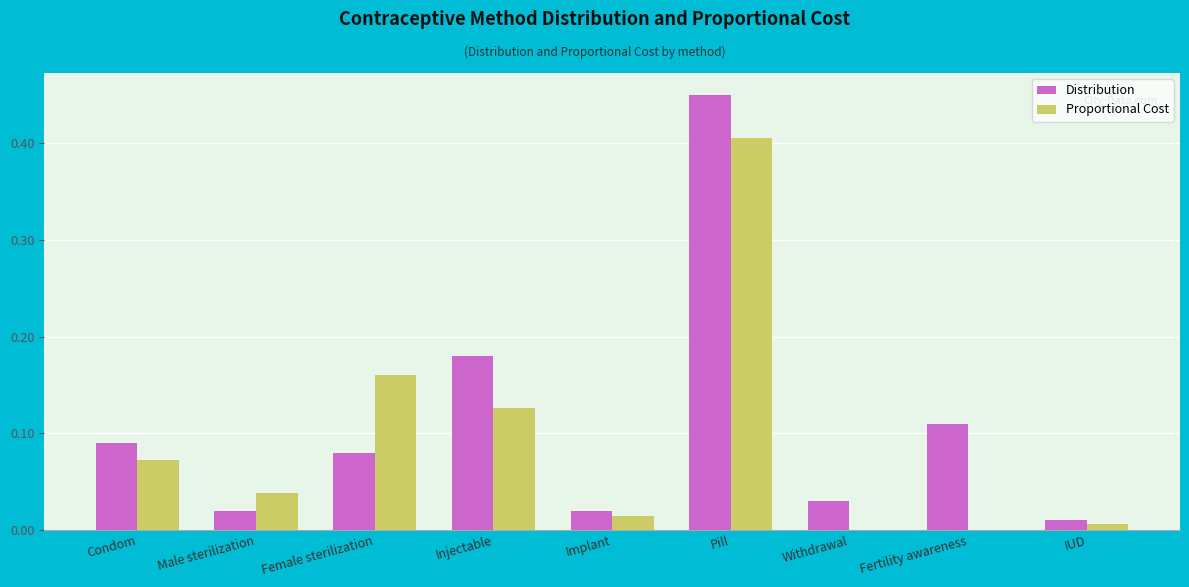

What is the sum of all Proportional Cost values?

0.8